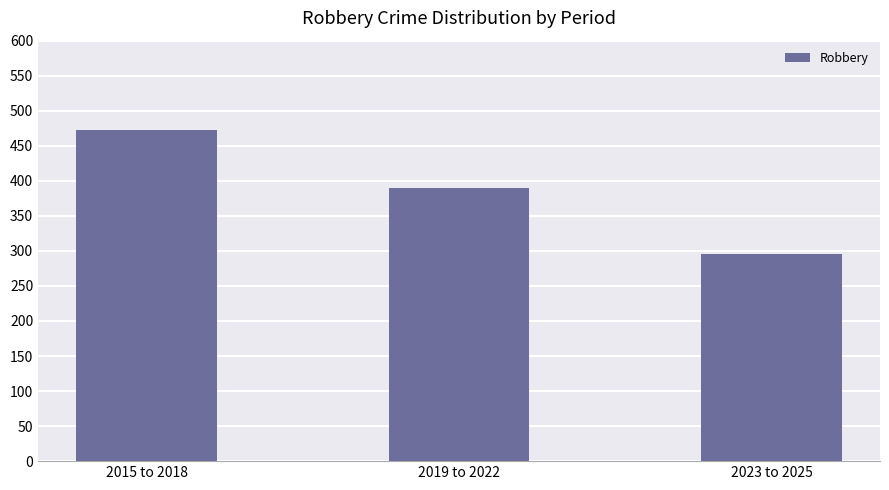

Reading left to right, extract all data points from this chart.

2015 to 2018=473	2019 to 2022=390	2023 to 2025=295